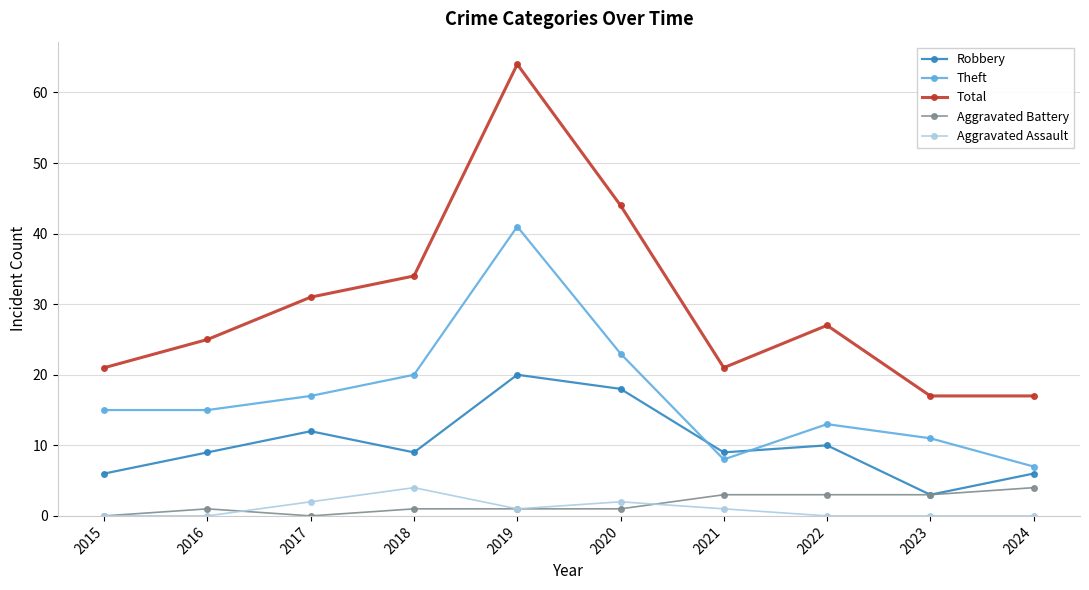

At which label is Total closest to 40?

2020